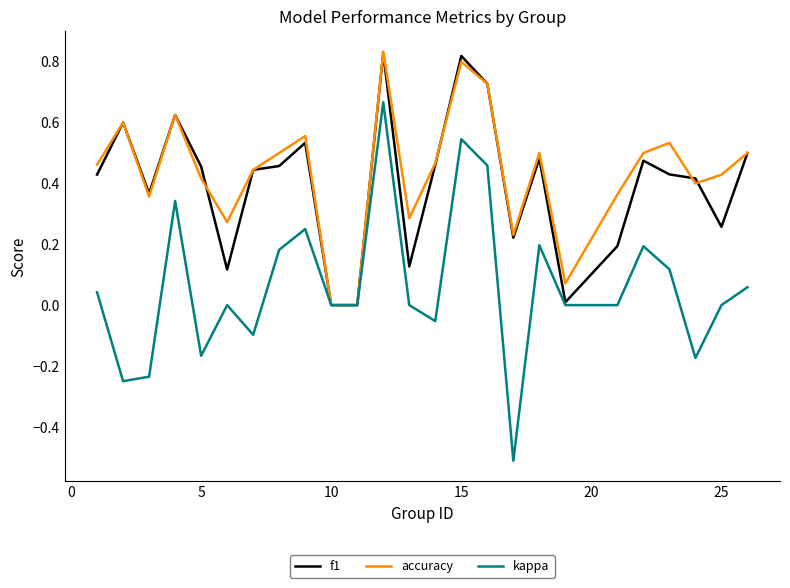

Which series has the largest range (max minus min)?

kappa